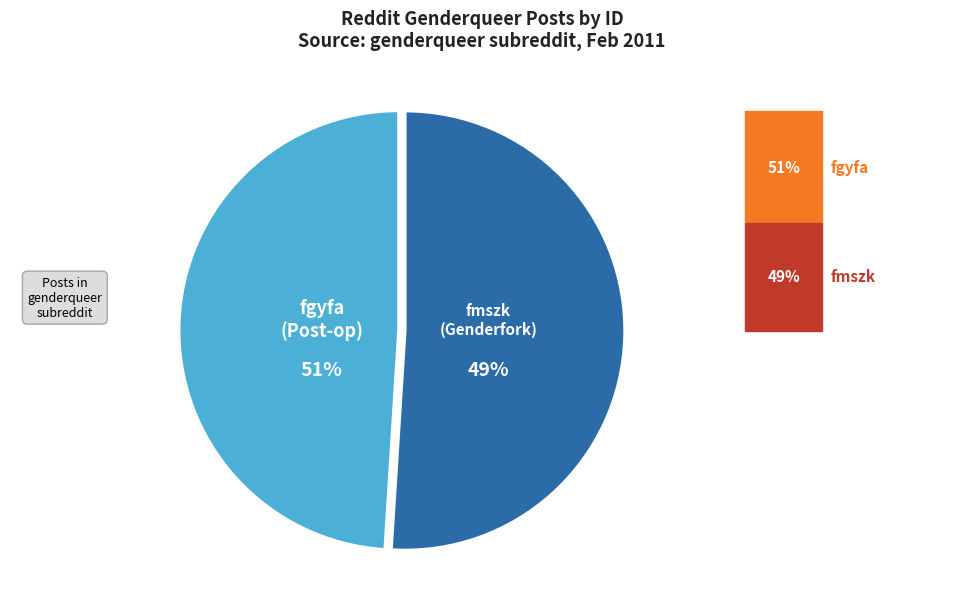

Which slice represents more than half of the pie?

fmszk